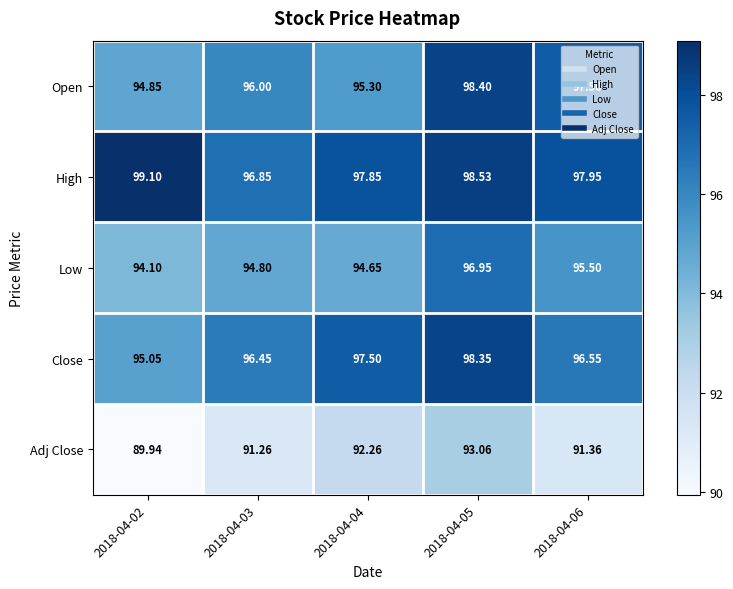

What is the greatest value displayed?

99.1